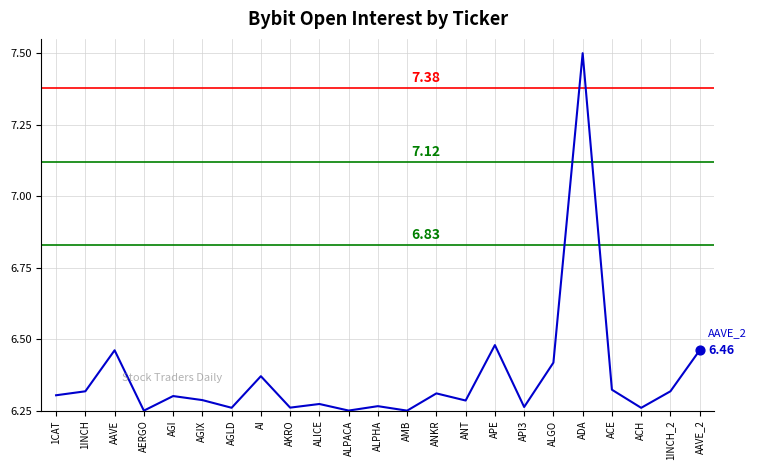

Which has a higher value, ACH or APE?

APE